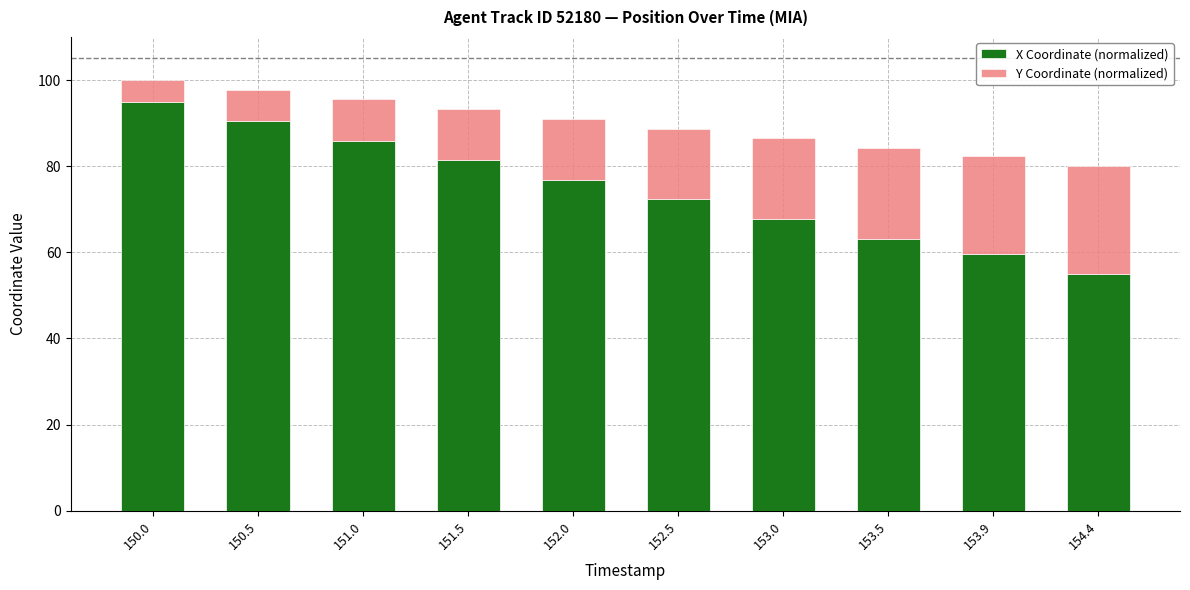

Rank the categories by X Coordinate (normalized) value from highest to lowest.

150.0, 150.5, 151.0, 151.5, 152.0, 152.5, 153.0, 153.5, 153.9, 154.4